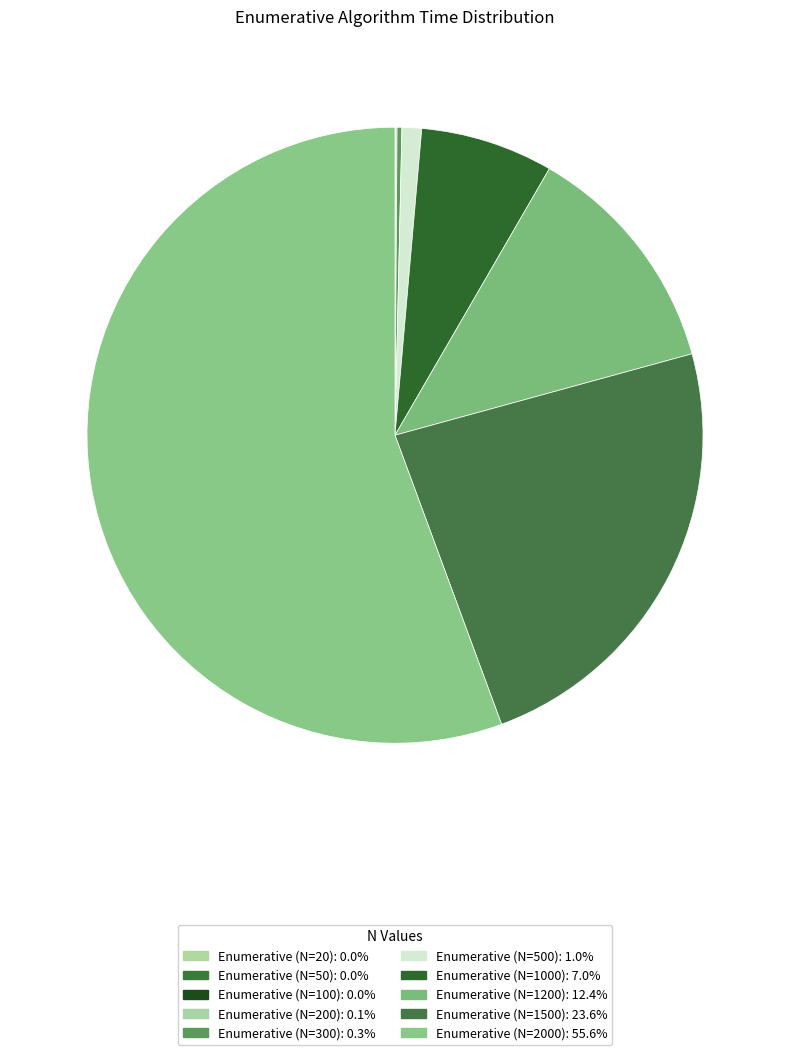

To the nearest percent, what is the difference between the Enumerative (N=1500) and Enumerative (N=1000) slice percentages?

17%